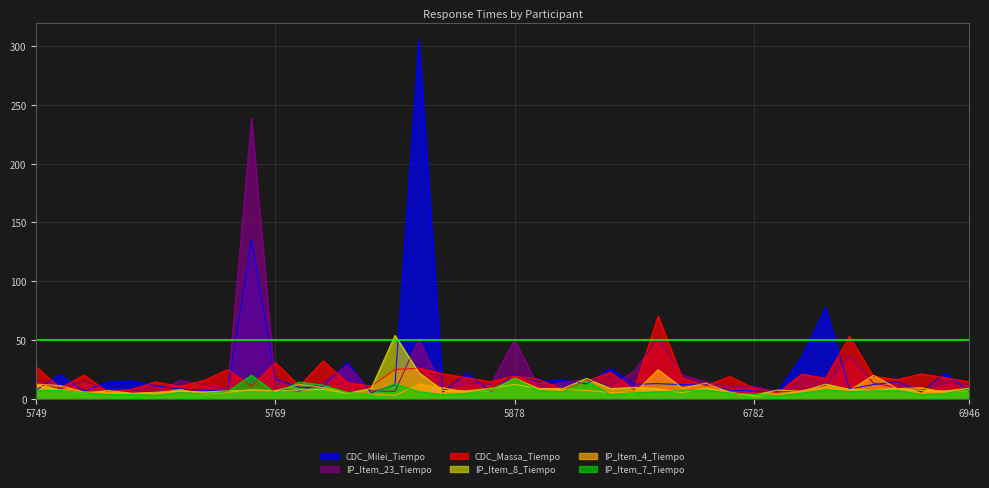

What is the smallest value displayed?

2.1